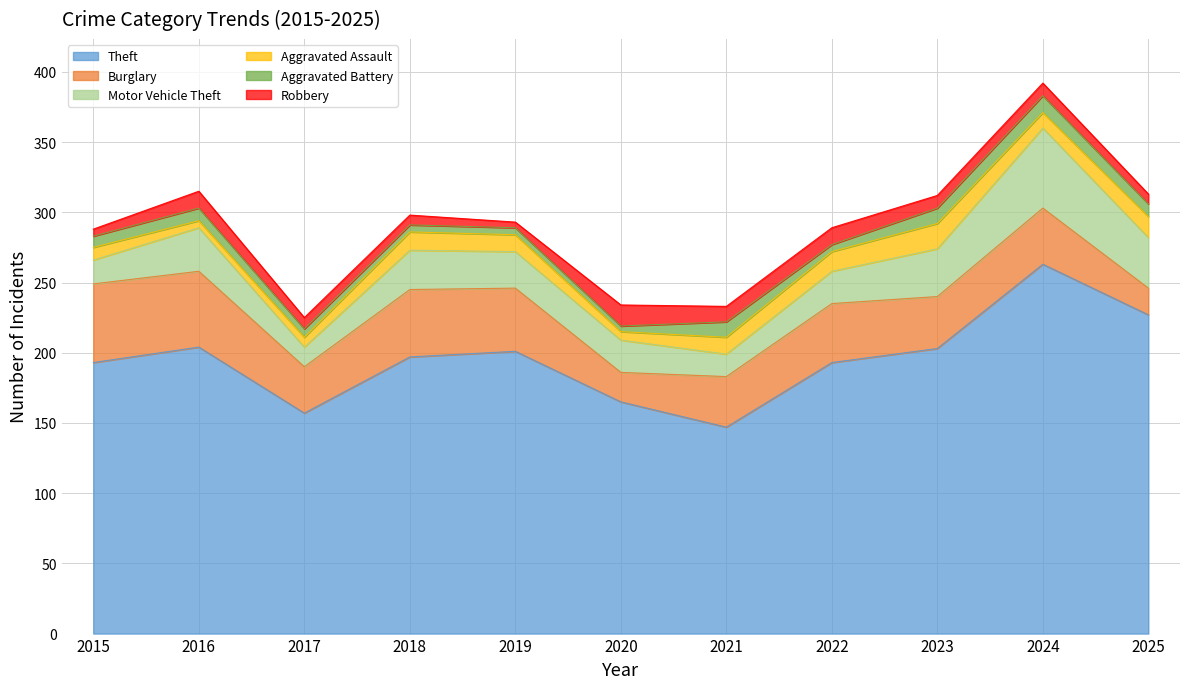

What is the value of the Robbery point at the 8th from the left?

12